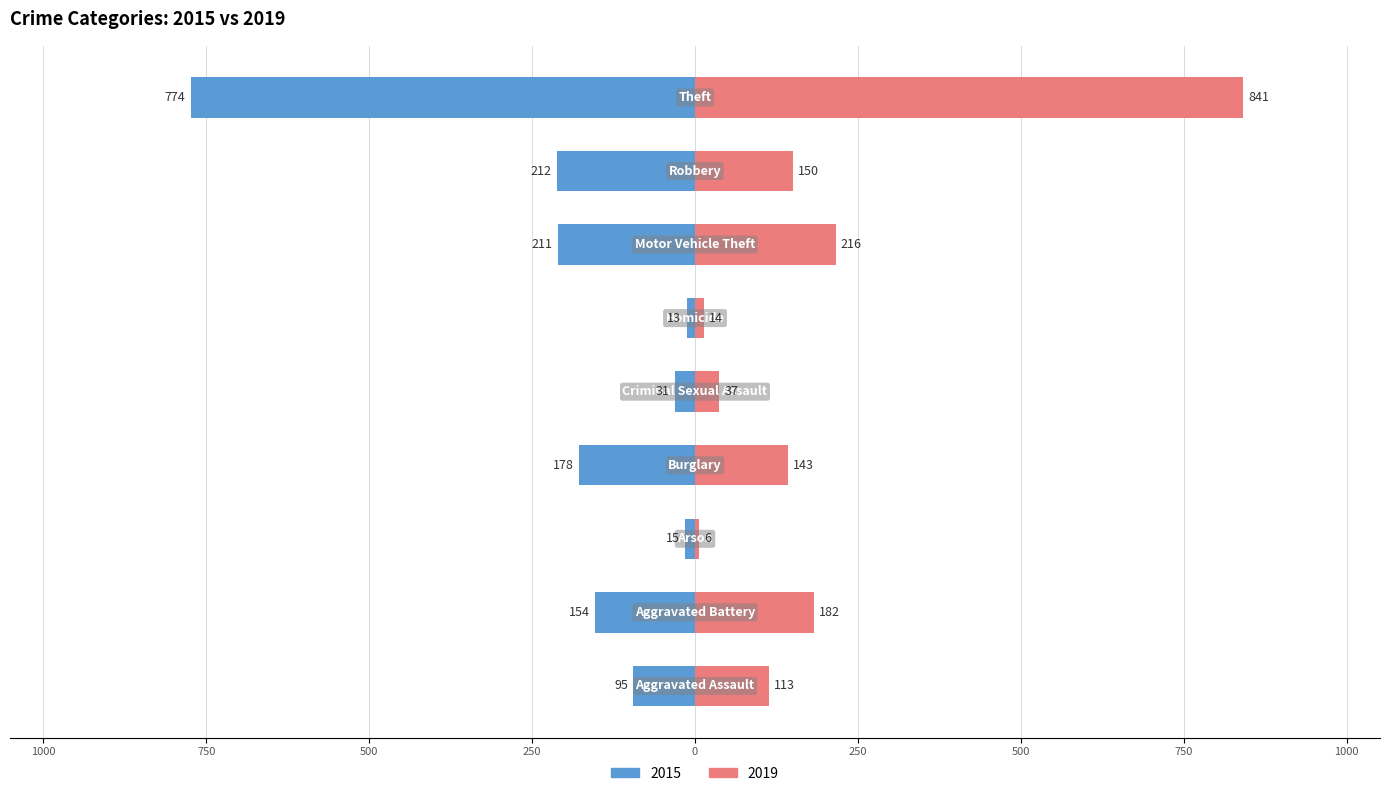

Which series changed the most between Motor Vehicle Theft and Robbery?

2019